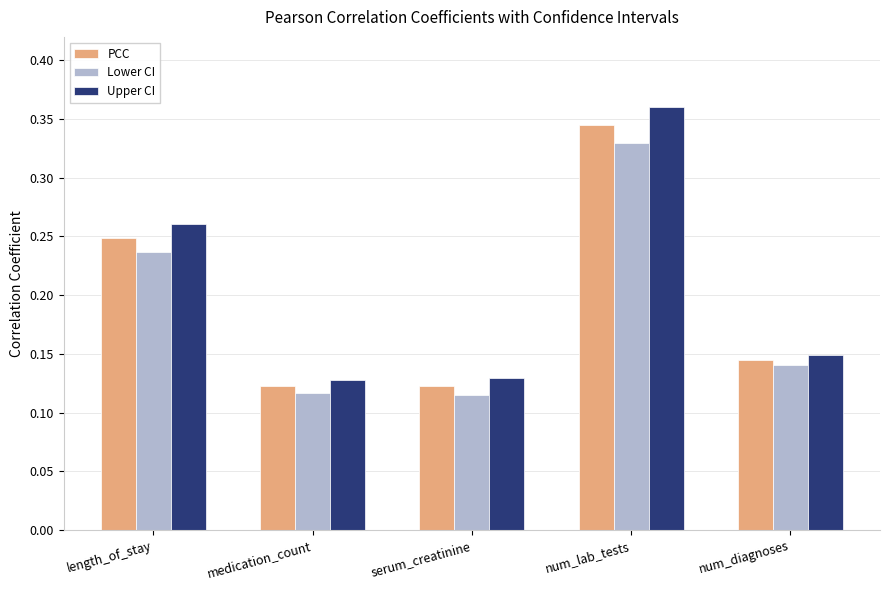

How many PCC values are between 0 and 1?

5